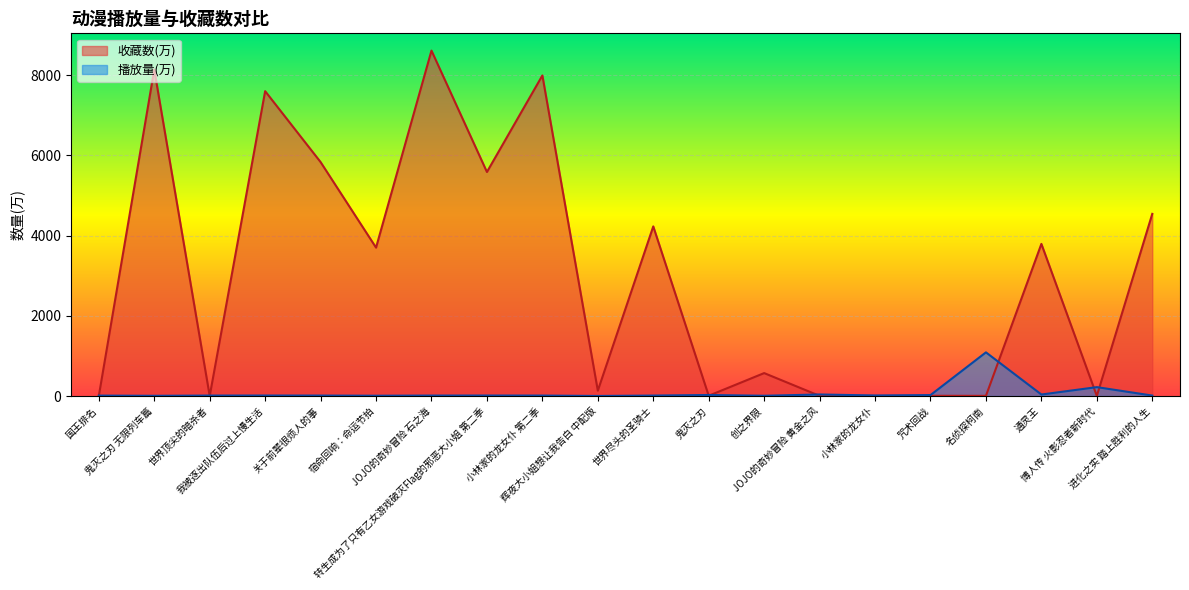

What is the difference between the highest and lowest values at 世界尽头的圣骑士?

4216.9